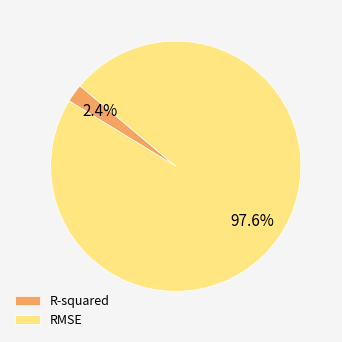

What is the smallest slice in the pie chart?

R-squared